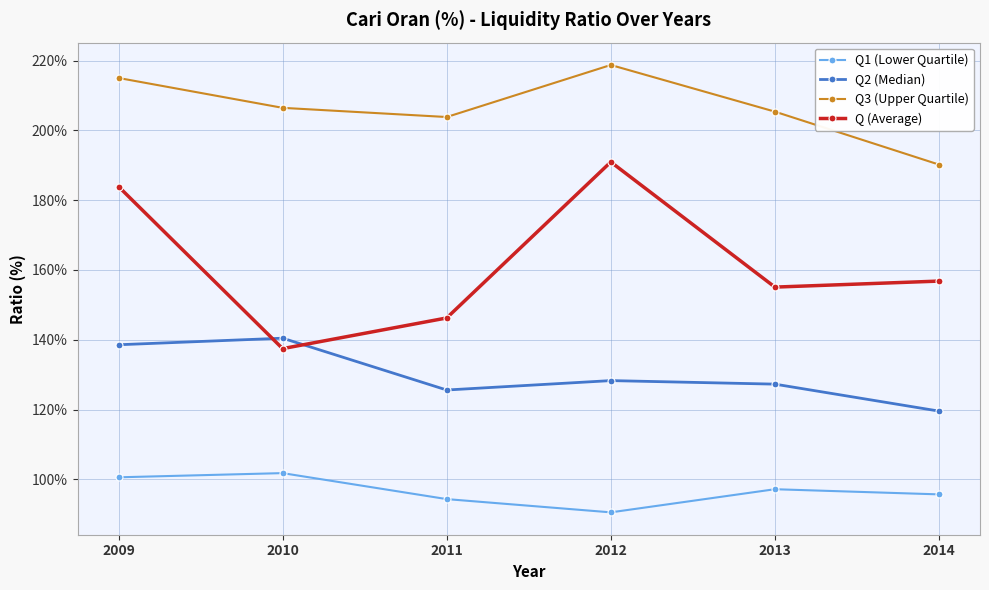

How many data points in Q3 (Upper Quartile) are less than 206?

3